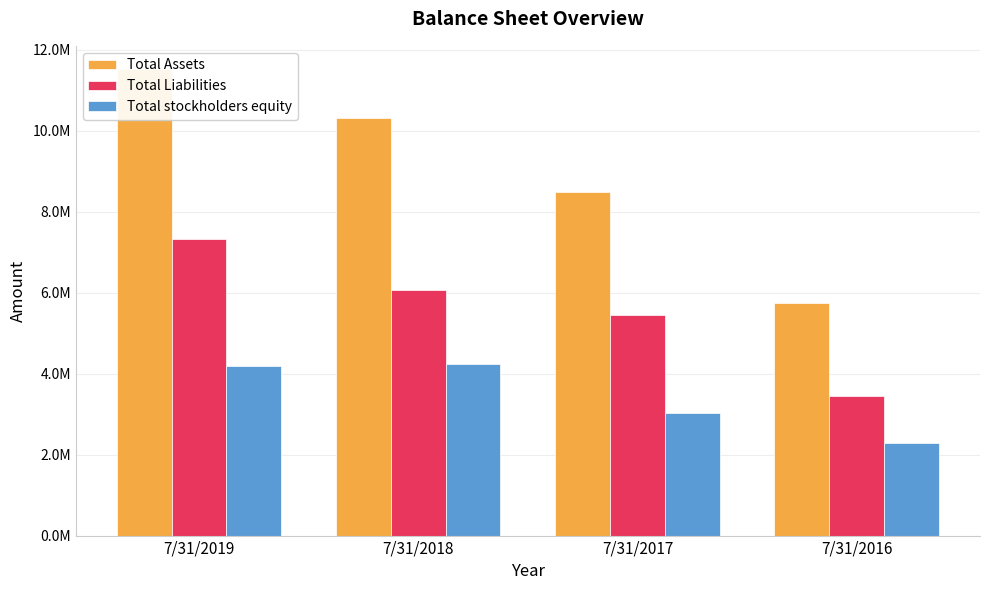

Is it true that Total Liabilities equals 2737648 at 7/31/2018?

False